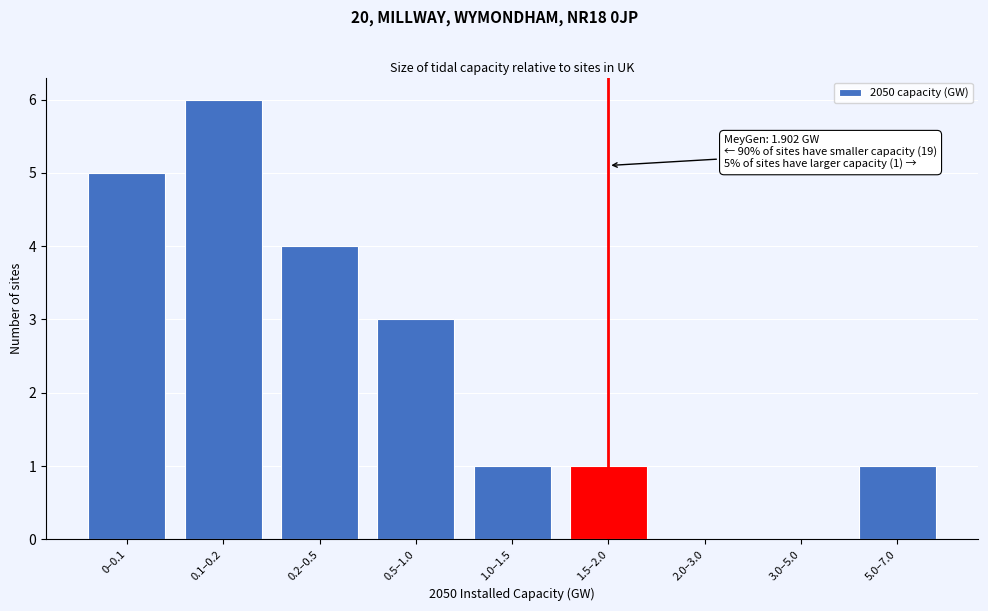

Reading left to right, list all the values displayed in this chart.

0–0.1=5	0.1–0.2=6	0.2–0.5=4	0.5–1.0=3	1.0–1.5=1	1.5–2.0=1	2.0–3.0=0	3.0–5.0=0	5.0–7.0=1